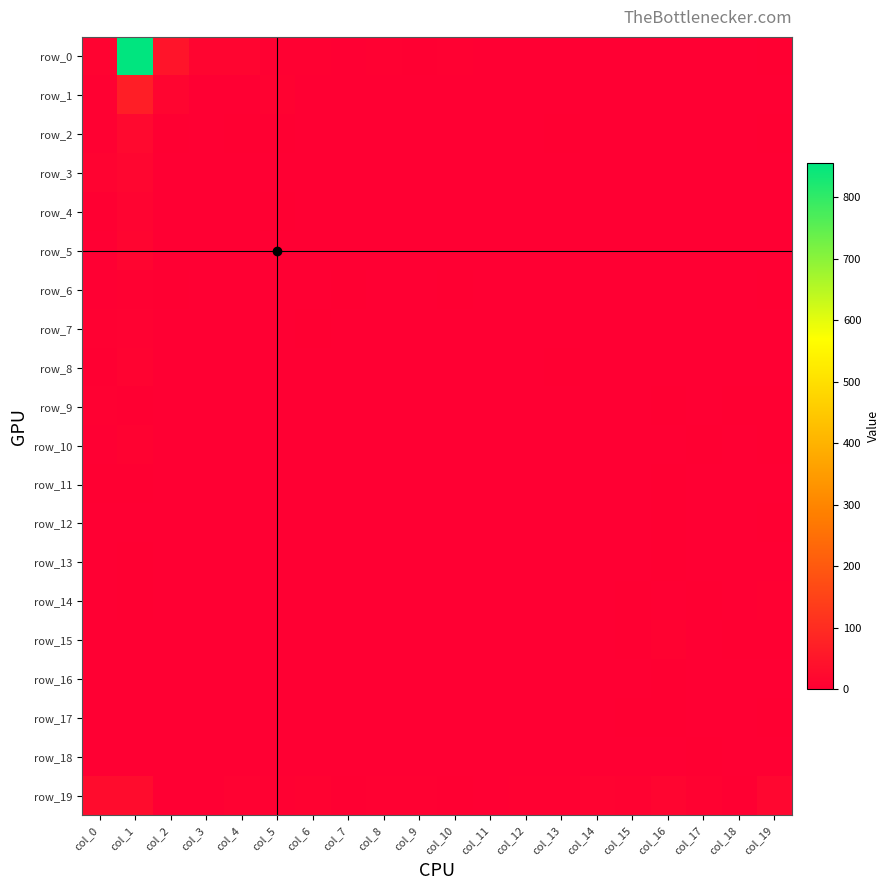

List the labels in order of row_4 value, largest first.

col_1, col_0, col_5, col_3, col_8, col_9, col_12, col_16, col_2, col_4, col_6, col_7, col_10, col_11, col_13, col_14, col_15, col_17, col_18, col_19